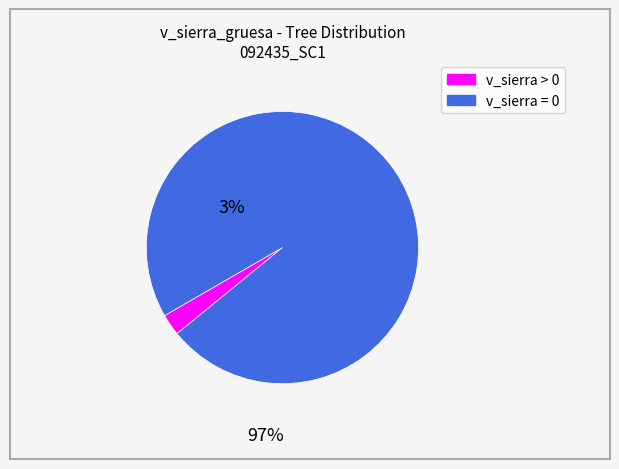

How many slices are in this pie chart?

2